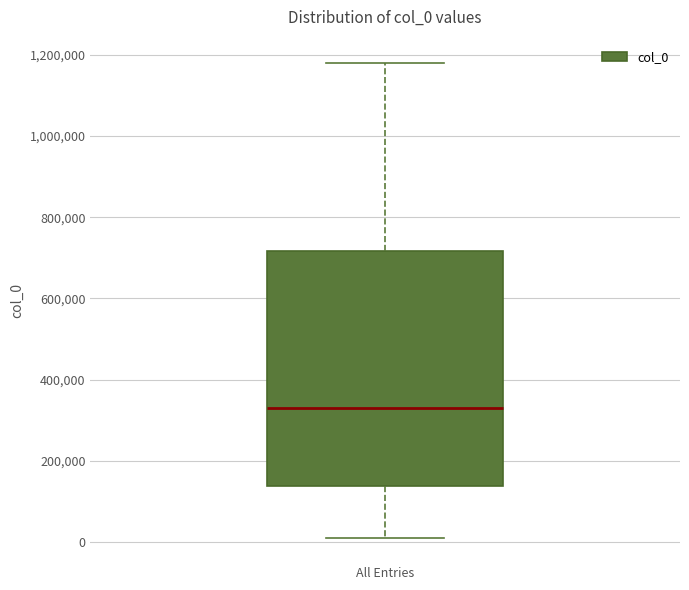

Where is the upper edge of the box for All Entries on the y-axis? The values are not printed on the chart, so give them approximately, as read against the axis.

720000